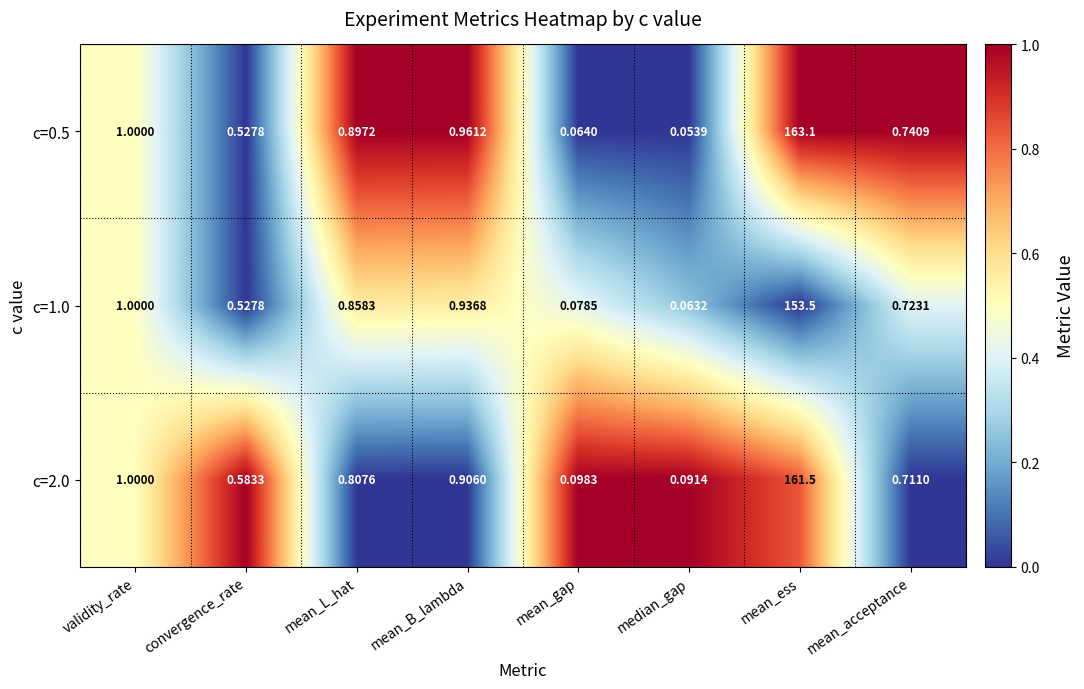

Where is c=1.0 nearest to the value 76?

validity_rate